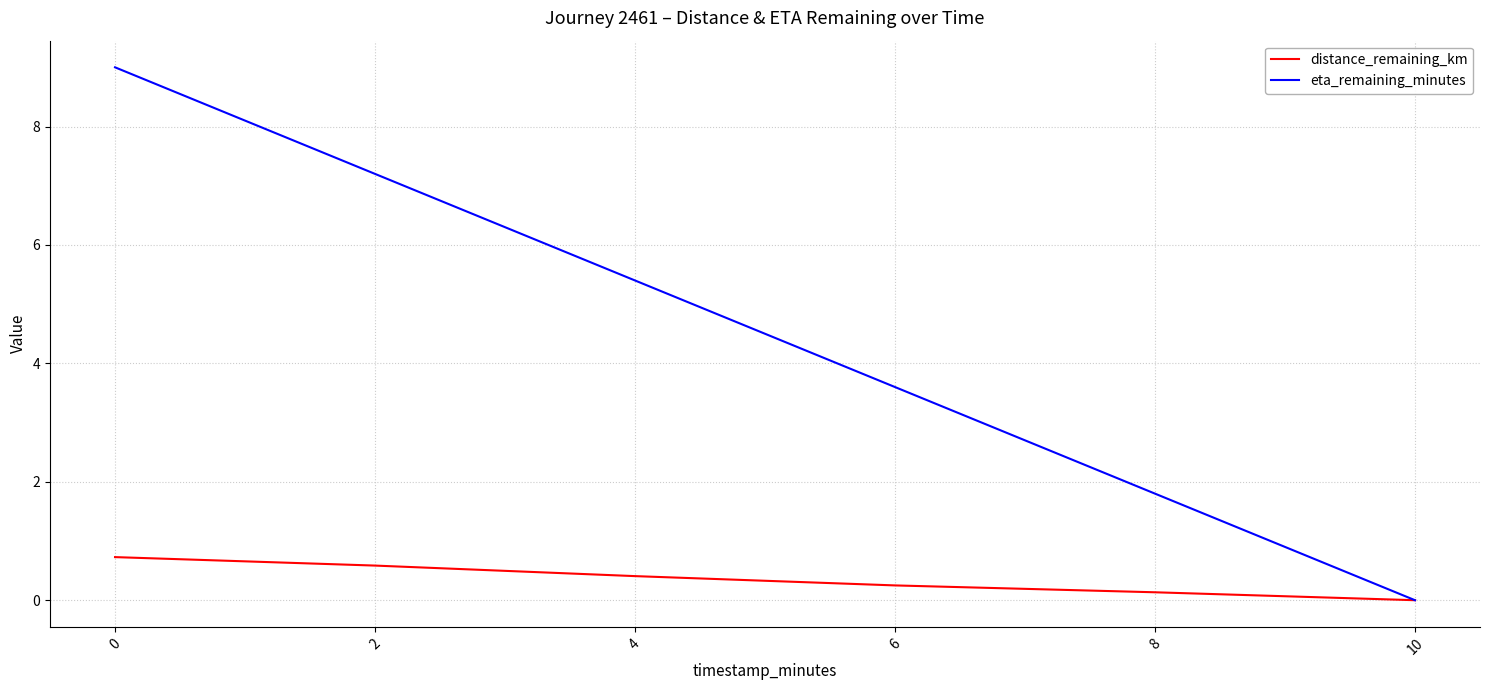

True or false: distance_remaining_km has more than 0 points higher than both neighbors.

False